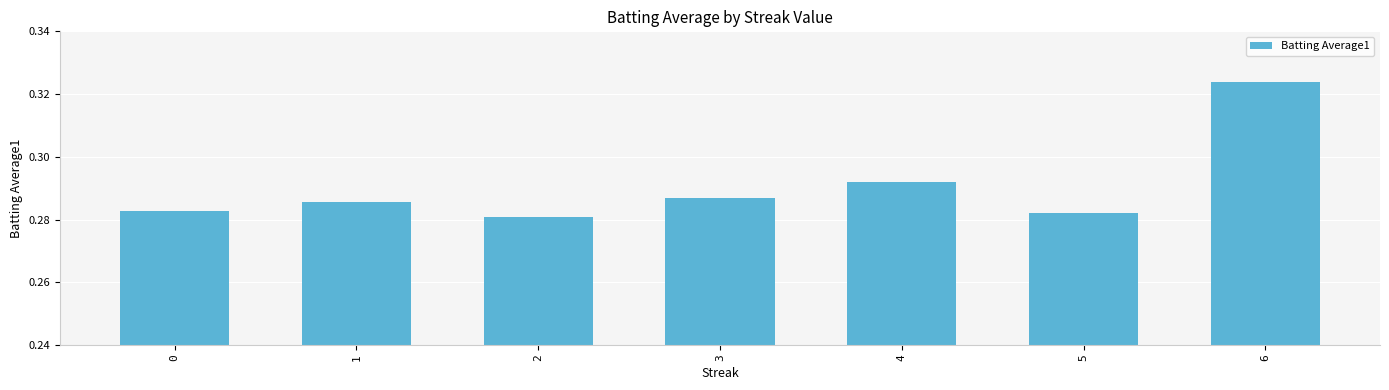

Which category has the highest value across all series?

6